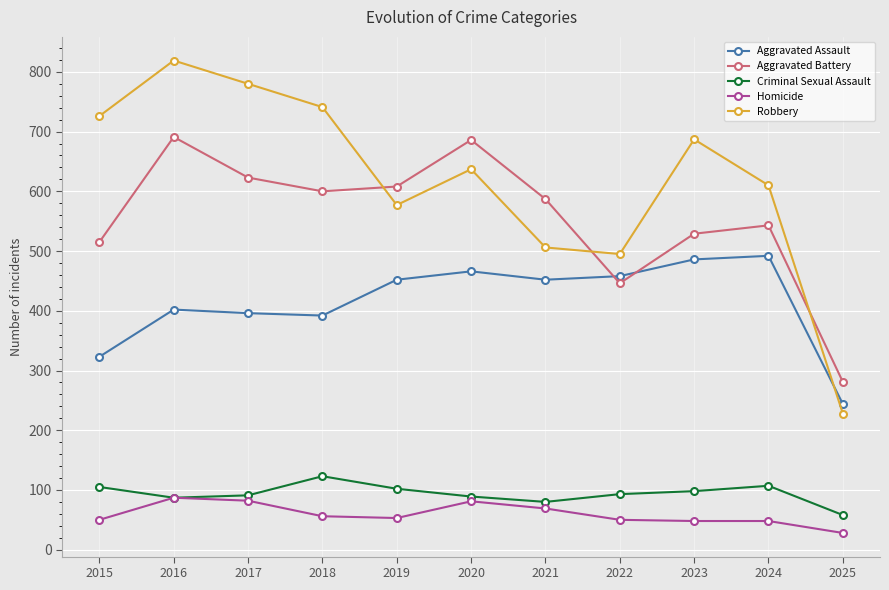

At which category is the sum across all series the highest?

2016